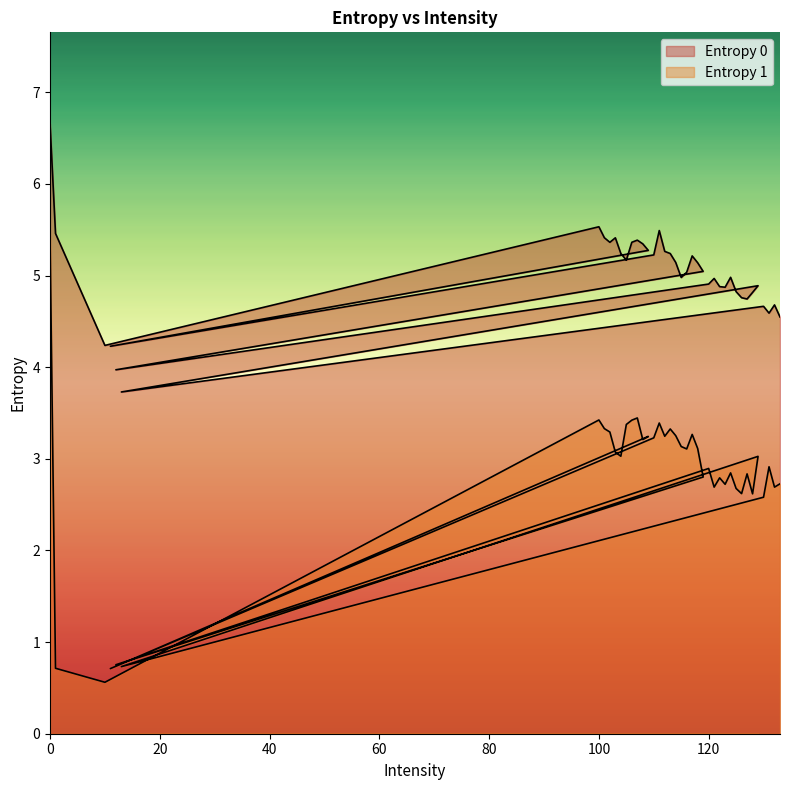

Reading left to right, extract all data points from this chart.

Entropy 0: 0=6.7	1=5.5	10=4.2	100=5.5	101=5.4	102=5.4	103=5.4	104=5.2	105=5.2	106=5.4	107=5.4	108=5.3	109=5.3	11=4.2	110=5.2	111=5.5	112=5.3	113=5.2	114=5.1	115=5.0	116=5.0	117=5.2	118=5.1	119=5.0	12=4.0	120=4.9	121=5.0	122=4.9	123=4.9	124=5.0	125=4.8	126=4.8	127=4.7	128=4.8	129=4.9	13=3.7	130=4.7	131=4.6	132=4.7	133=4.5
Entropy 1: 0=5.4	1=0.7	10=0.6	100=3.4	101=3.3	102=3.3	103=3.1	104=3.0	105=3.4	106=3.4	107=3.4	108=3.2	109=3.2	11=0.7	110=3.2	111=3.4	112=3.2	113=3.3	114=3.3	115=3.1	116=3.1	117=3.3	118=3.1	119=2.8	12=0.8	120=2.9	121=2.7	122=2.8	123=2.7	124=2.8	125=2.7	126=2.6	127=2.8	128=2.6	129=3.0	13=0.7	130=2.6	131=2.9	132=2.7	133=2.7